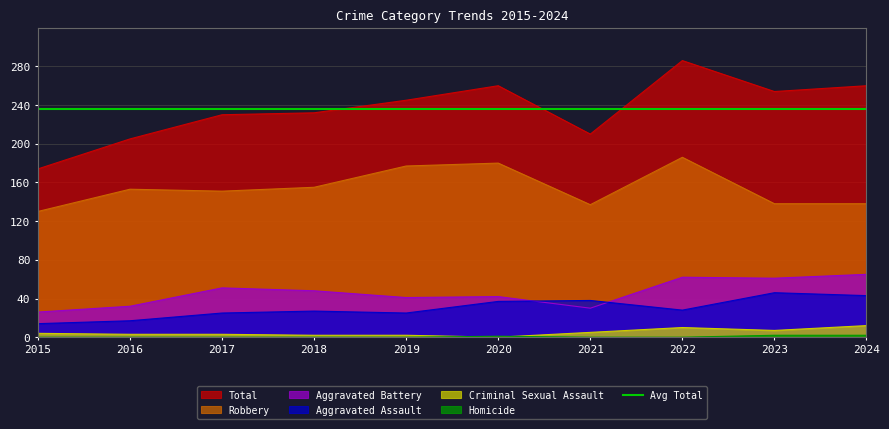

What is the value of the Criminal Sexual Assault point at the 9th from the left?

7